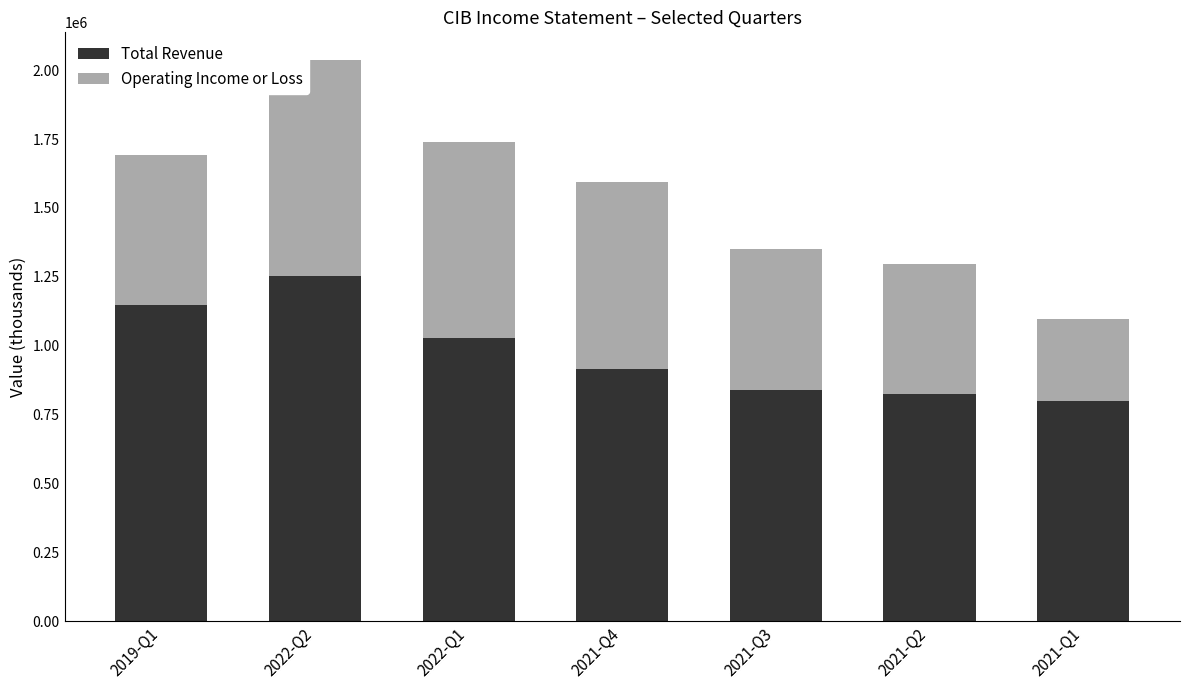

What are all the series names shown in the legend?

Total Revenue, Operating Income or Loss